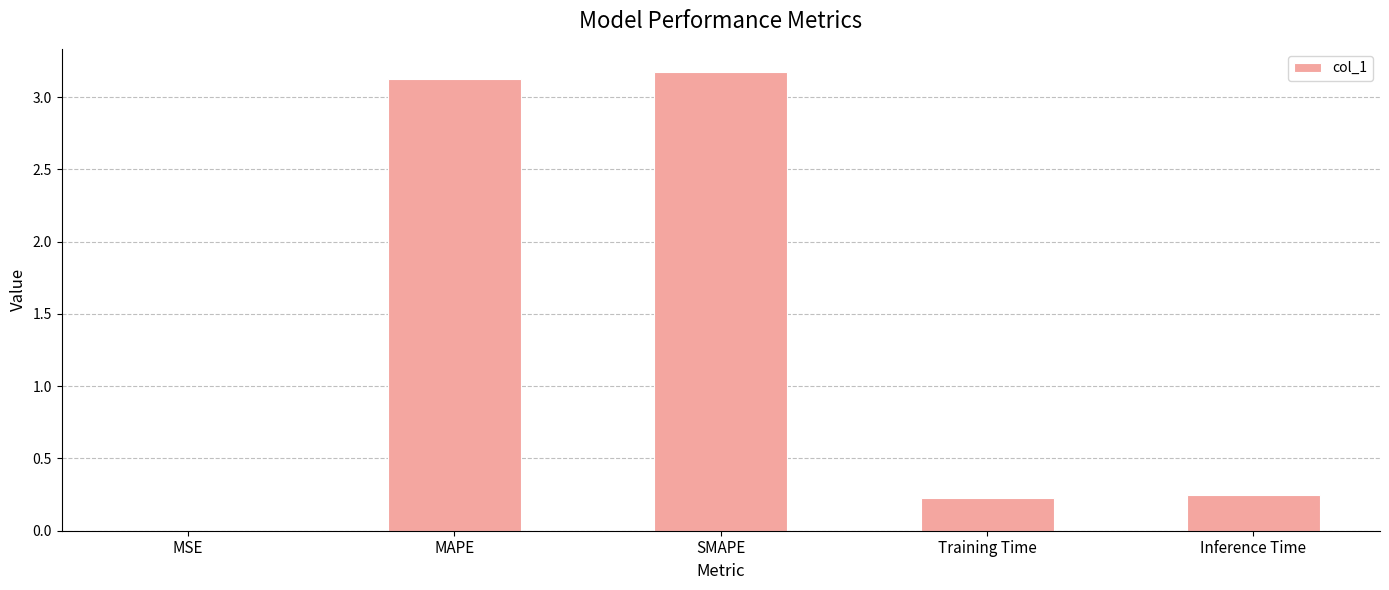

Between MAPE and MSE, which is larger?

MAPE